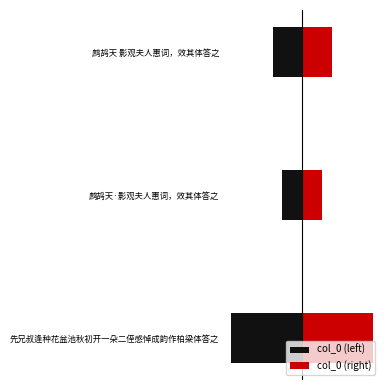

What is the maximum value shown in the chart?

1004024